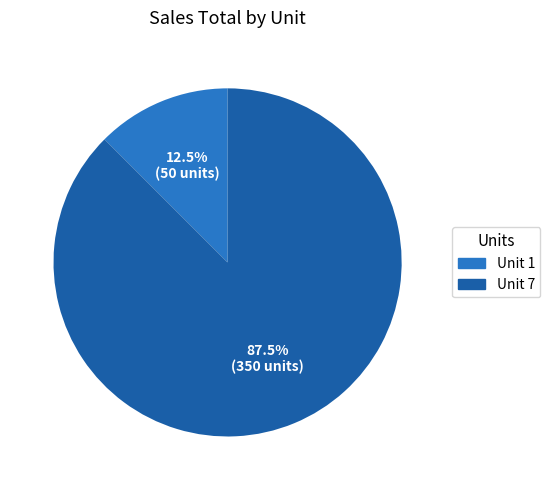

Does any single category account for the majority?

Yes